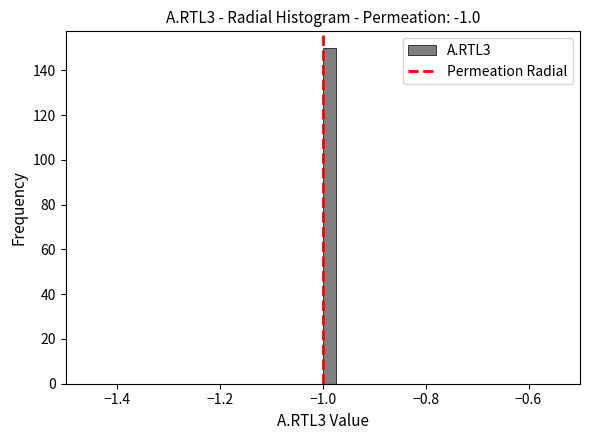

Read against the x-axis, roughly where is the centre of the tallest bar?

-0.98